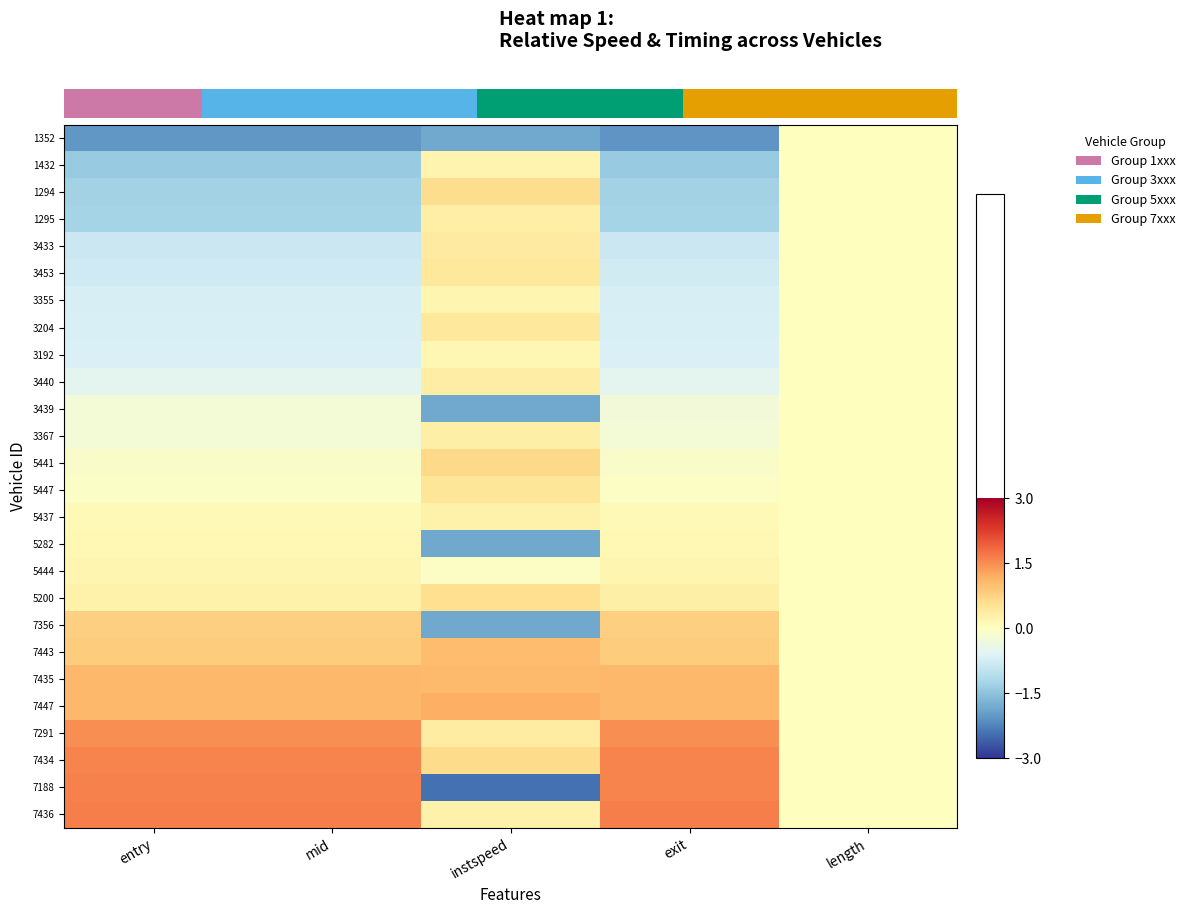

Reading left to right, what are all the values shown in this chart?

row_0: entry=-2.0	mid=-2.0	instspeed=-1.8	exit=-2.0	length=0.0
row_1: entry=-1.4	mid=-1.4	instspeed=0.2	exit=-1.4	length=0.0
row_2: entry=-1.3	mid=-1.3	instspeed=0.6	exit=-1.3	length=0.0
row_3: entry=-1.3	mid=-1.3	instspeed=0.3	exit=-1.3	length=0.0
row_4: entry=-0.8	mid=-0.8	instspeed=0.4	exit=-0.8	length=0.0
row_5: entry=-0.8	mid=-0.8	instspeed=0.4	exit=-0.8	length=0.0
row_6: entry=-0.7	mid=-0.7	instspeed=0.2	exit=-0.7	length=0.0
row_7: entry=-0.7	mid=-0.7	instspeed=0.4	exit=-0.7	length=0.0
row_8: entry=-0.6	mid=-0.6	instspeed=0.2	exit=-0.6	length=0.0
row_9: entry=-0.5	mid=-0.5	instspeed=0.3	exit=-0.5	length=0.0
row_10: entry=-0.3	mid=-0.3	instspeed=-1.8	exit=-0.3	length=0.0
row_11: entry=-0.3	mid=-0.3	instspeed=0.3	exit=-0.2	length=0.0
row_12: entry=-0.1	mid=-0.1	instspeed=0.7	exit=-0.1	length=0.0
row_13: entry=-0.1	mid=-0.1	instspeed=0.5	exit=-0.1	length=0.0
row_14: entry=0.1	mid=0.1	instspeed=0.2	exit=0.1	length=0.0
row_15: entry=0.1	mid=0.1	instspeed=-1.8	exit=0.1	length=0.0
row_16: entry=0.2	mid=0.2	instspeed=-0.1	exit=0.2	length=0.0
row_17: entry=0.3	mid=0.3	instspeed=0.6	exit=0.3	length=0.0
row_18: entry=0.8	mid=0.8	instspeed=-1.8	exit=0.8	length=0.0
row_19: entry=0.8	mid=0.8	instspeed=1.0	exit=0.8	length=0.0
row_20: entry=1.1	mid=1.1	instspeed=1.0	exit=1.1	length=0.0
row_21: entry=1.1	mid=1.1	instspeed=1.2	exit=1.1	length=0.0
row_22: entry=1.5	mid=1.5	instspeed=0.4	exit=1.5	length=0.0
row_23: entry=1.6	mid=1.6	instspeed=0.6	exit=1.6	length=0.0
row_24: entry=1.6	mid=1.6	instspeed=-2.4	exit=1.6	length=0.0
row_25: entry=1.6	mid=1.6	instspeed=0.3	exit=1.6	length=0.0